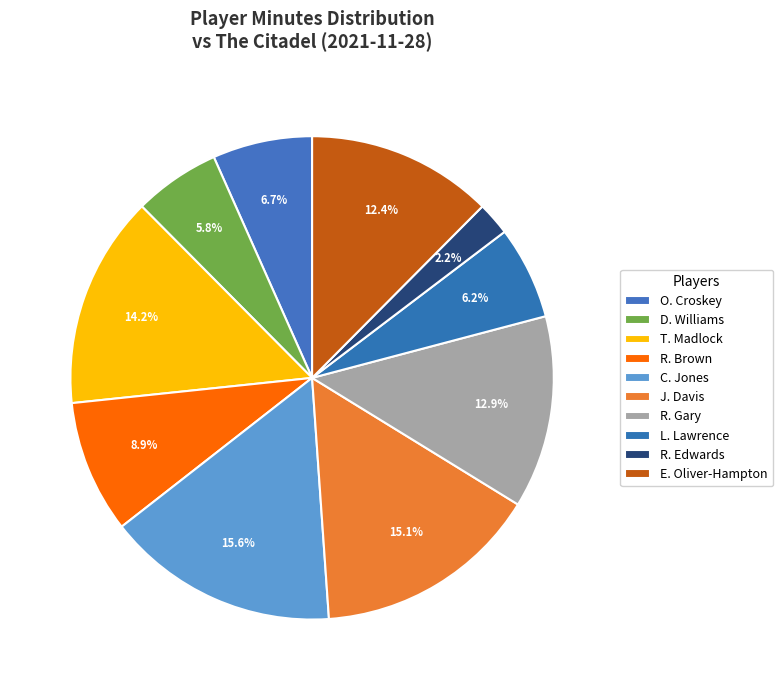

Does O. Croskey account for over 50% of the chart?

No